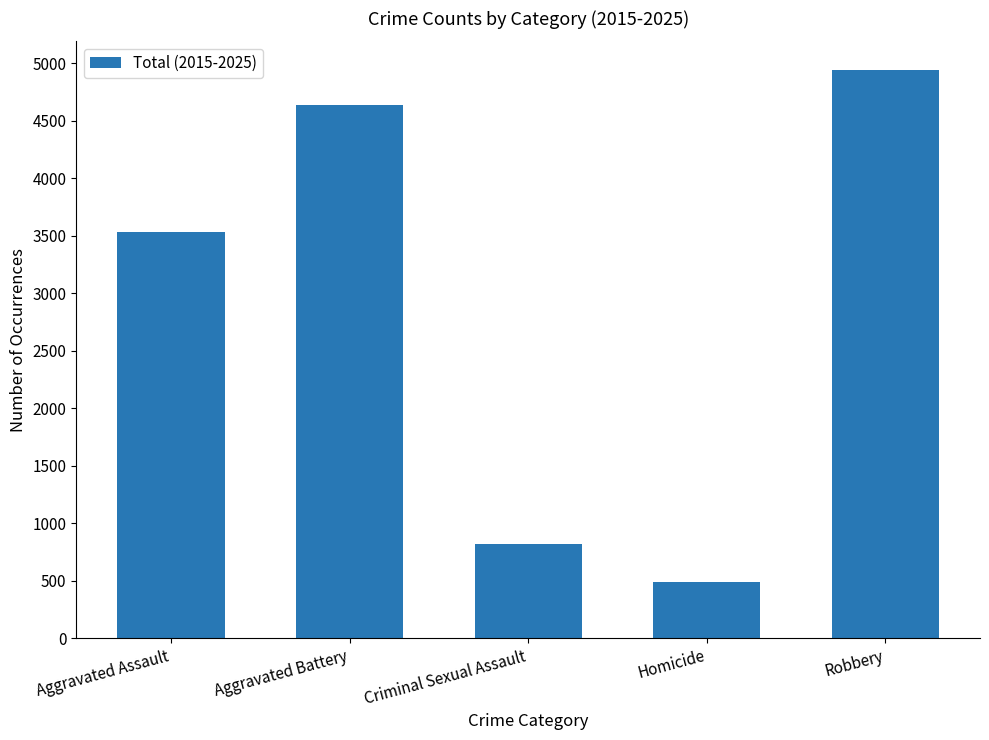

What is the average value?

2883